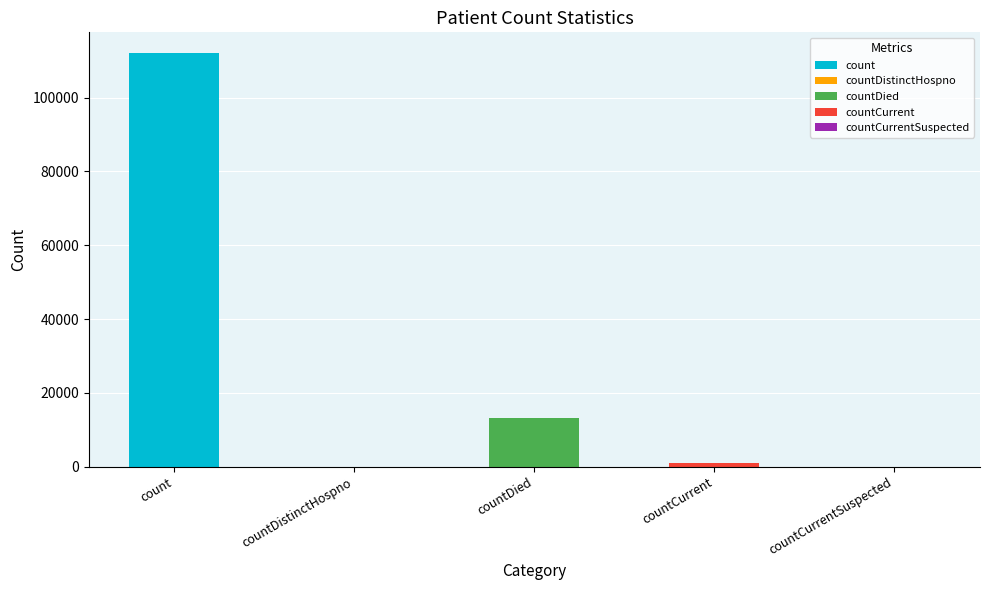

What is the difference between the second highest and minimum values?

13127